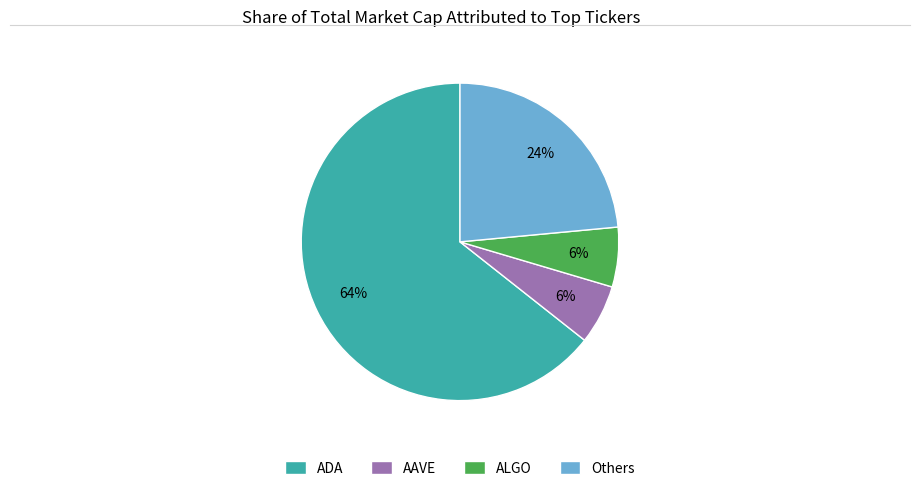

Which slice is the largest?

ADA